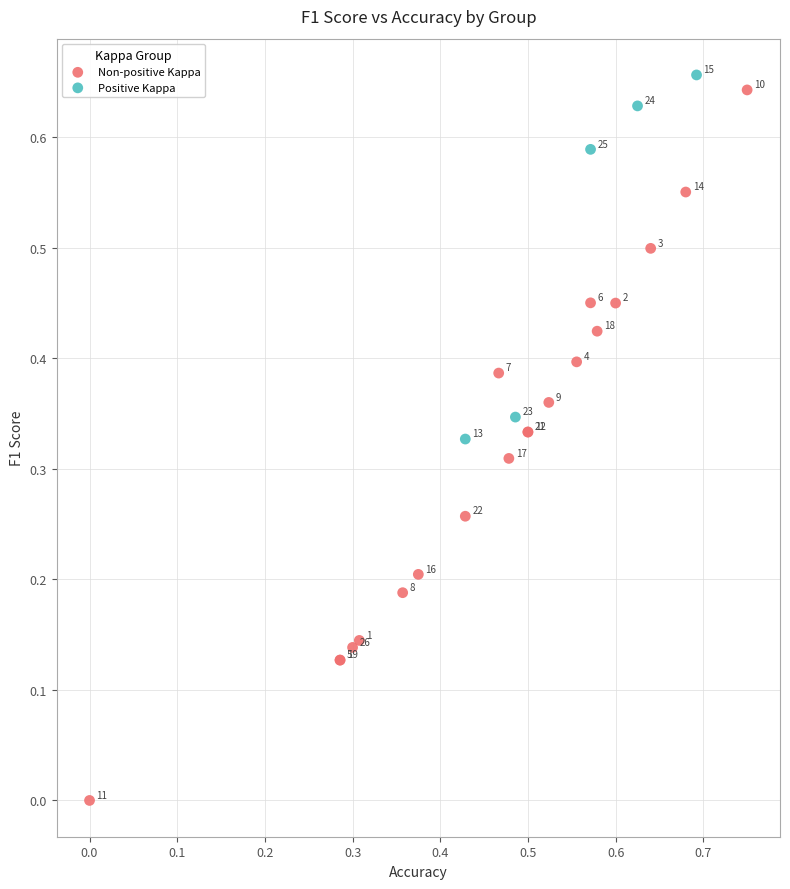

Which series has the widest spread of Y values?

Non-positive Kappa